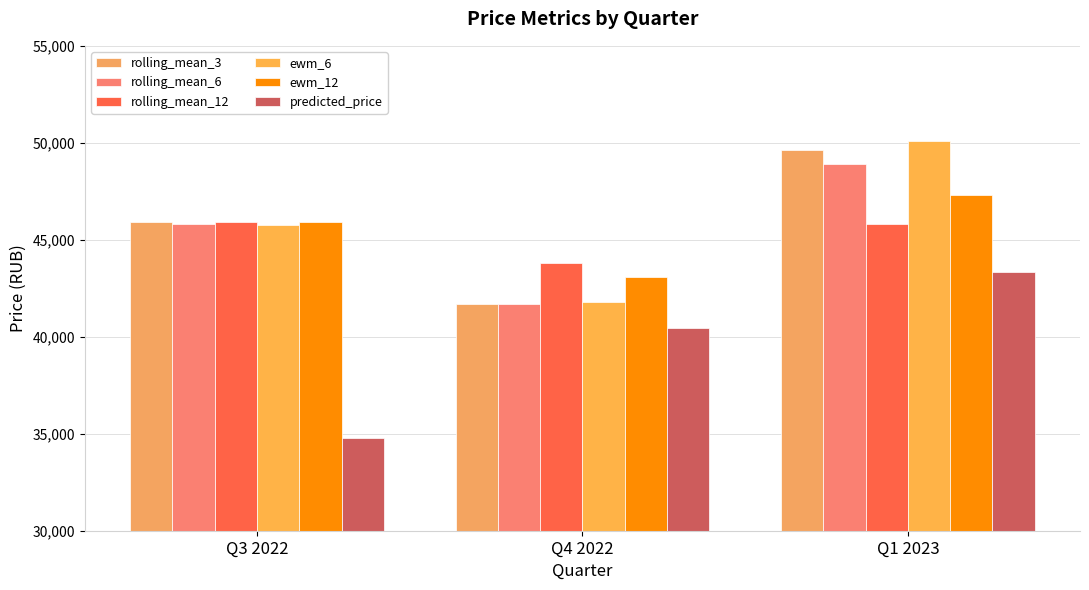

What is the average value of the ewm_6 series?

45885.6